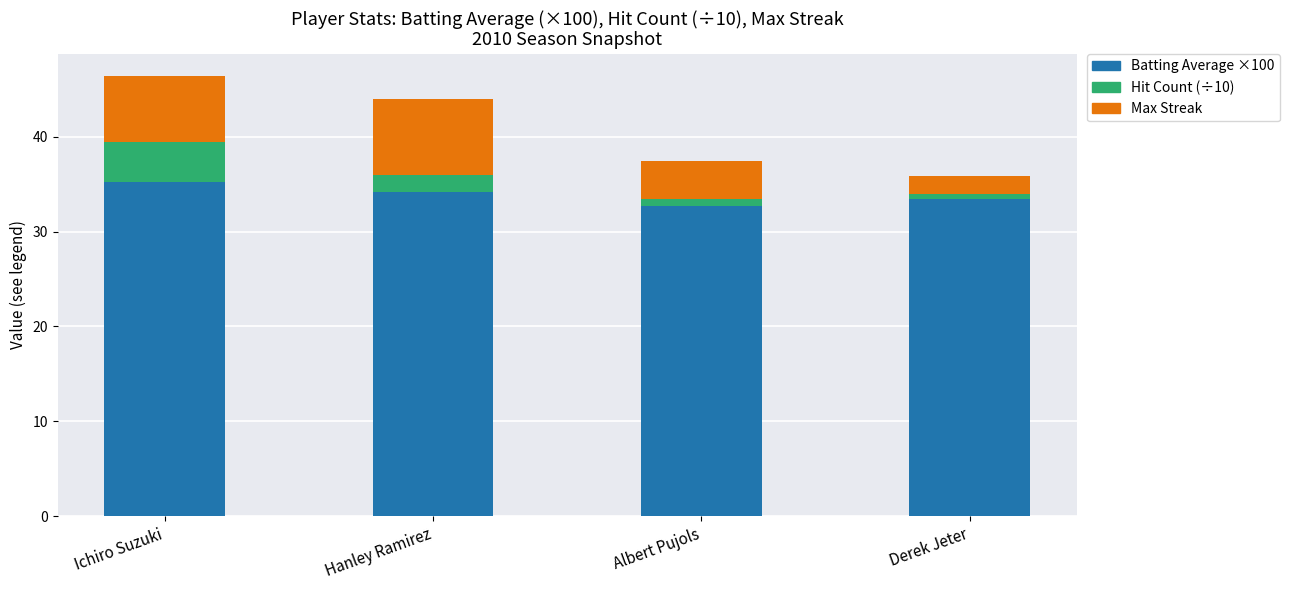

How many data points in Batting Average ×100 are above 34?

2